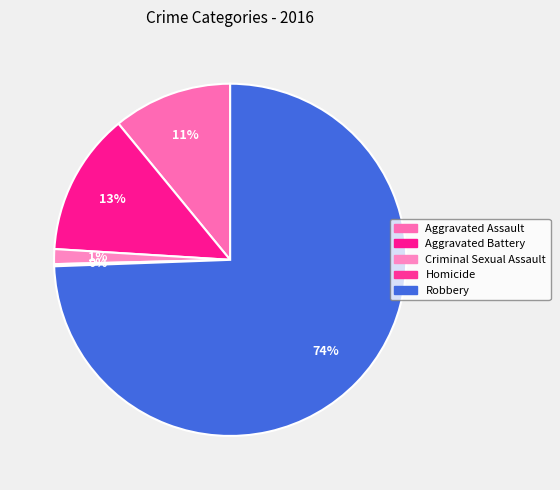

Which category has the smallest portion of the pie?

Homicide